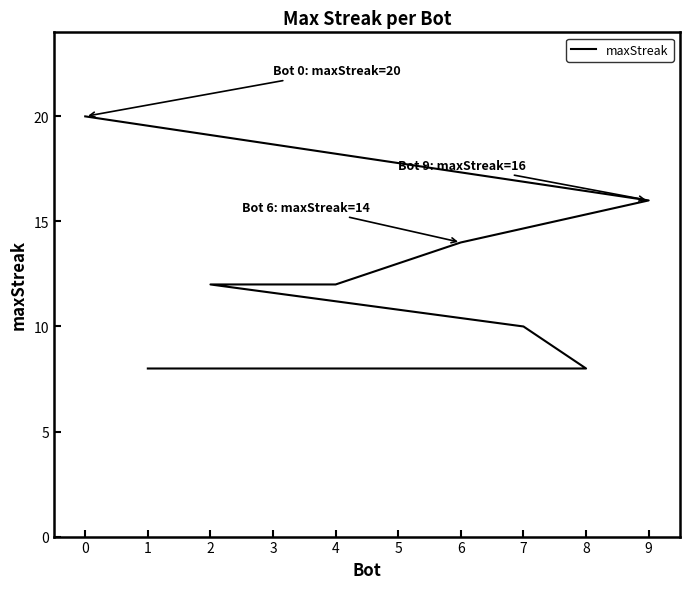

What is the greatest value displayed?

20